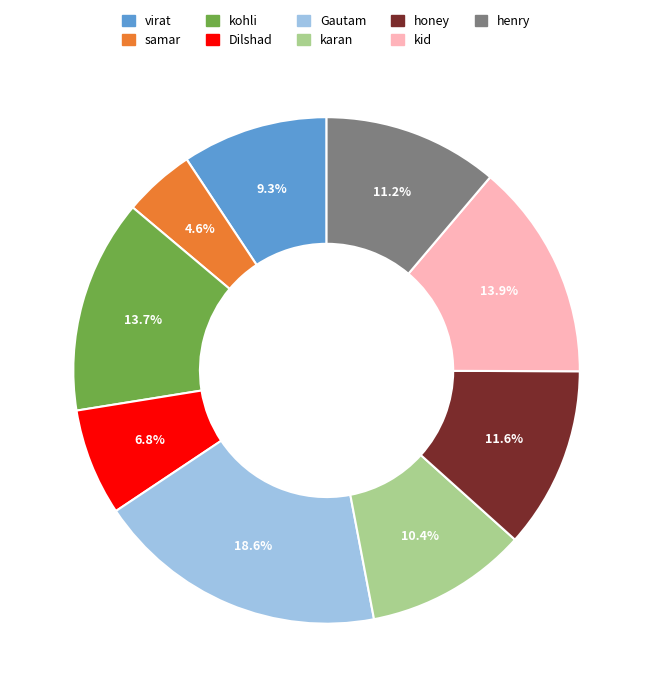

Which has a higher value, samar or honey?

honey